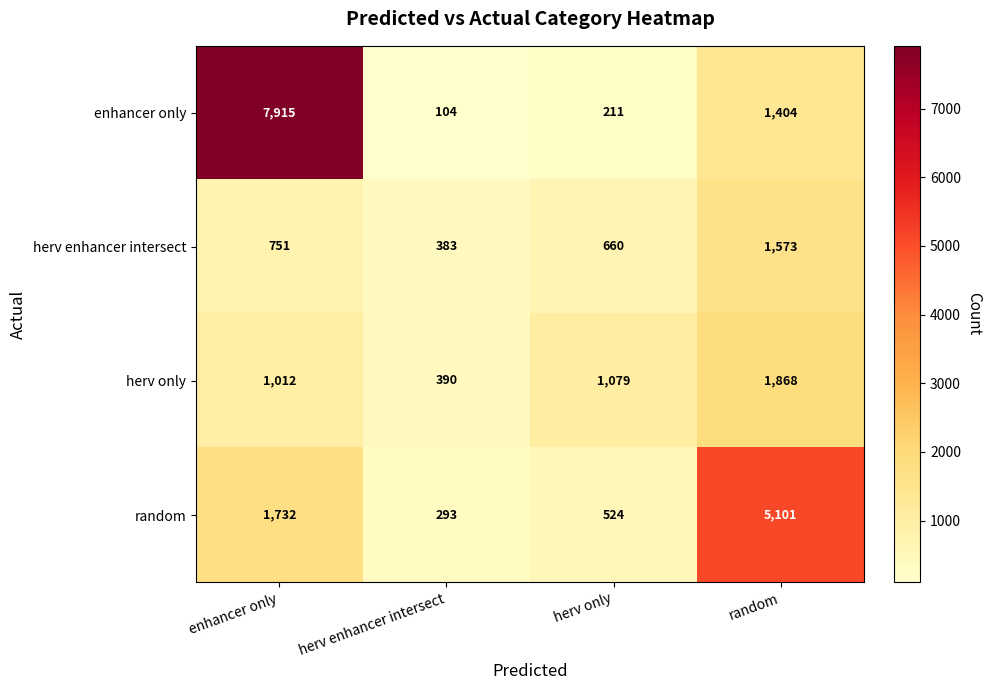

Where does the enhancer only series first go above 1404?

enhancer only